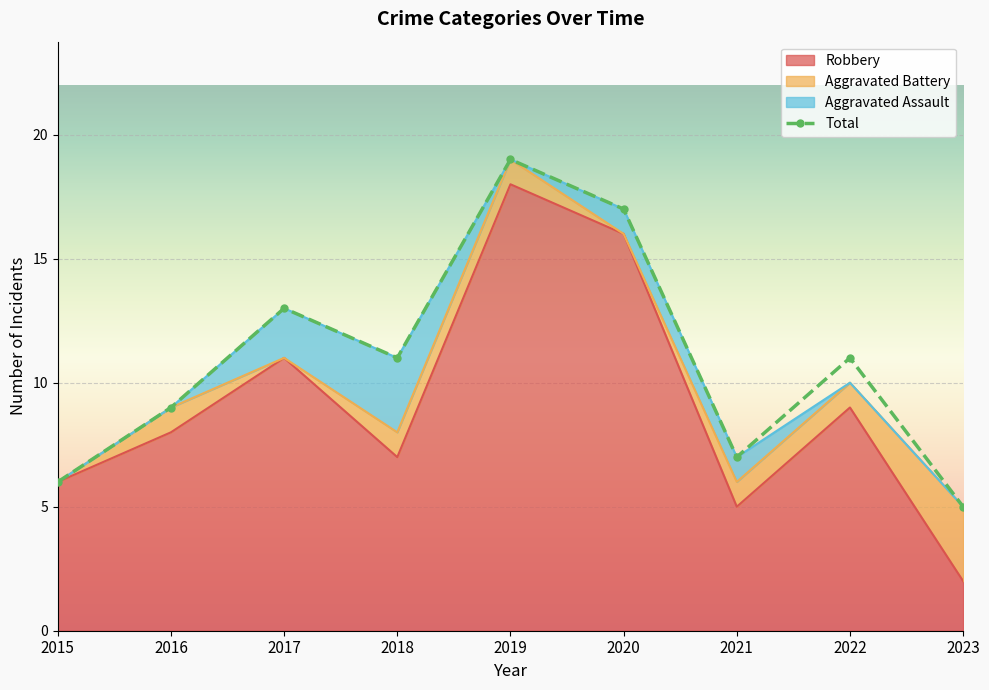

What is the greatest value displayed?

19